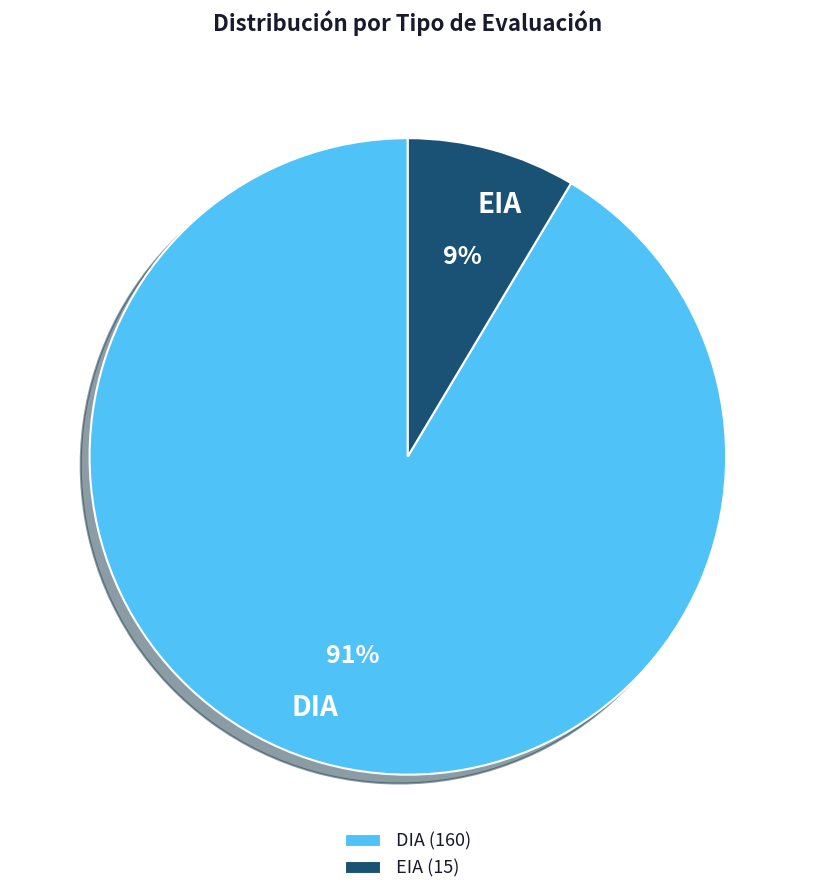

To the nearest percent, what is the average slice percentage?

50%